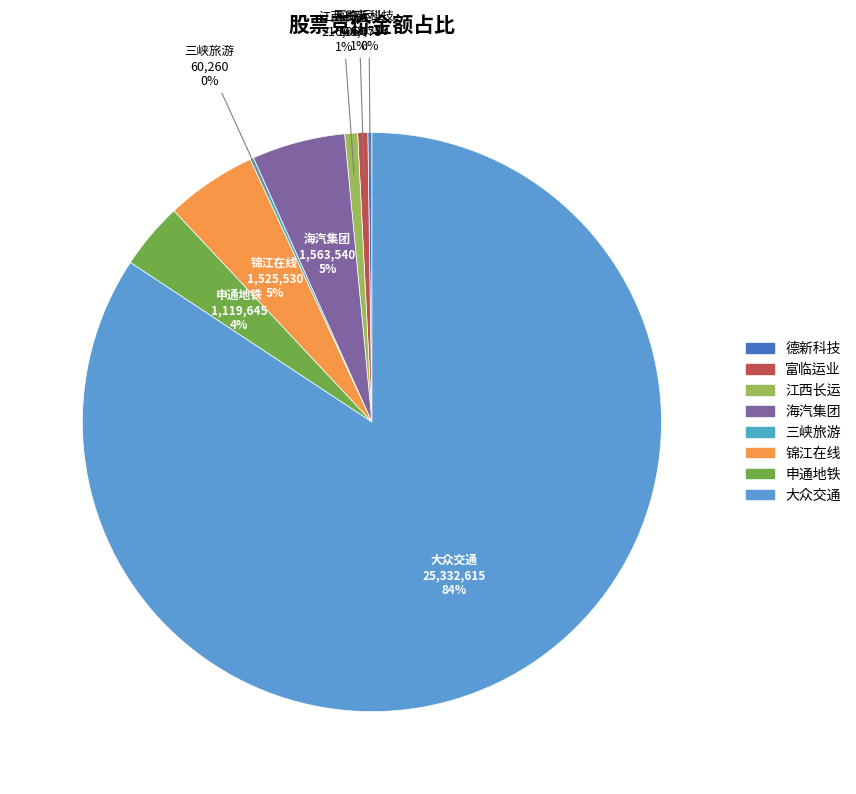

What is the largest slice in the pie chart?

大众交通